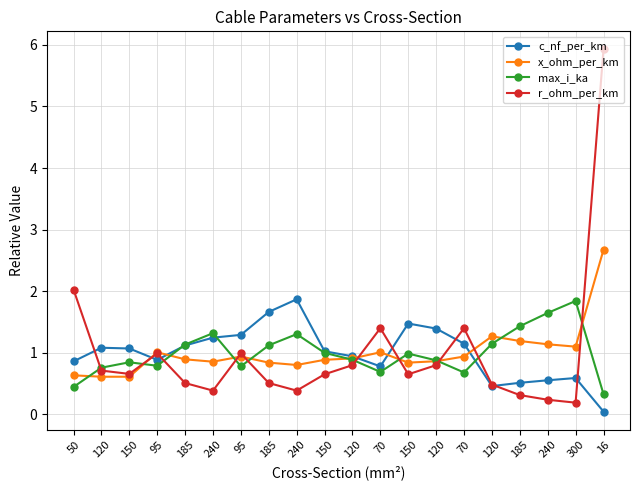

Reading left to right, what are all the values shown in this chart?

c_nf_per_km: 50=0.9	120=1.1	150=1.1	95=0.9	185=1.1	240=1.2	95=1.3	185=1.7	240=1.9	150=1.0	120=0.9	70=0.8	150=1.5	120=1.4	70=1.1	120=0.5	185=0.5	240=0.6	300=0.6	16=0.0
x_ohm_per_km: 50=0.6	120=0.6	150=0.6	95=1.0	185=0.9	240=0.9	95=0.9	185=0.8	240=0.8	150=0.9	120=0.9	70=1.0	150=0.8	120=0.9	70=0.9	120=1.3	185=1.2	240=1.1	300=1.1	16=2.7
max_i_ka: 50=0.4	120=0.8	150=0.8	95=0.8	185=1.1	240=1.3	95=0.8	185=1.1	240=1.3	150=1.0	120=0.9	70=0.7	150=1.0	120=0.9	70=0.7	120=1.1	185=1.4	240=1.6	300=1.8	16=0.3
r_ohm_per_km: 50=2.0	120=0.7	150=0.7	95=1.0	185=0.5	240=0.4	95=1.0	185=0.5	240=0.4	150=0.7	120=0.8	70=1.4	150=0.7	120=0.8	70=1.4	120=0.5	185=0.3	240=0.2	300=0.2	16=5.9